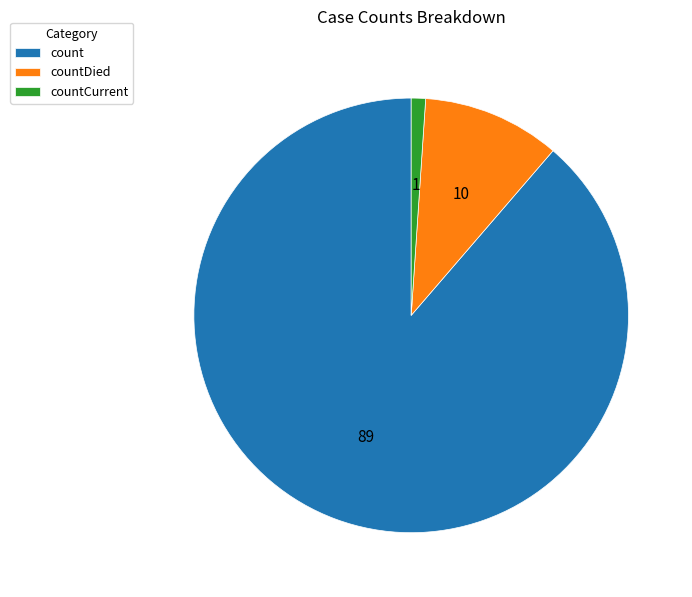

How many segments does this pie chart have?

3